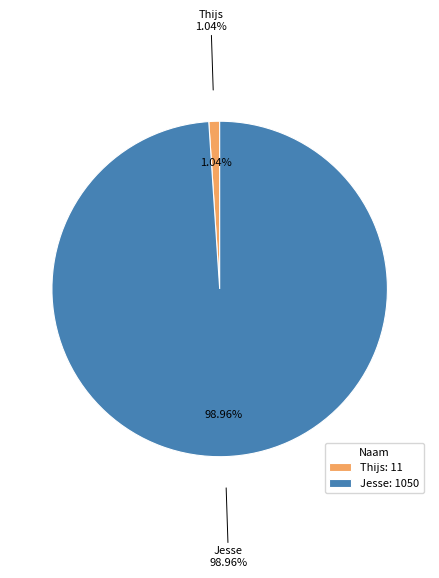

What is the total percentage of Thijs and Jesse?

100.0%